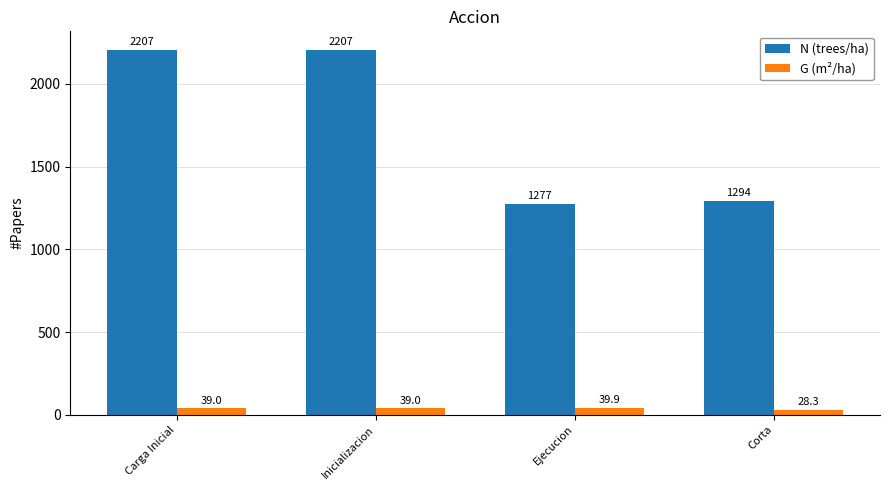

At which label does N (trees/ha) first exceed 2206?

Carga Inicial